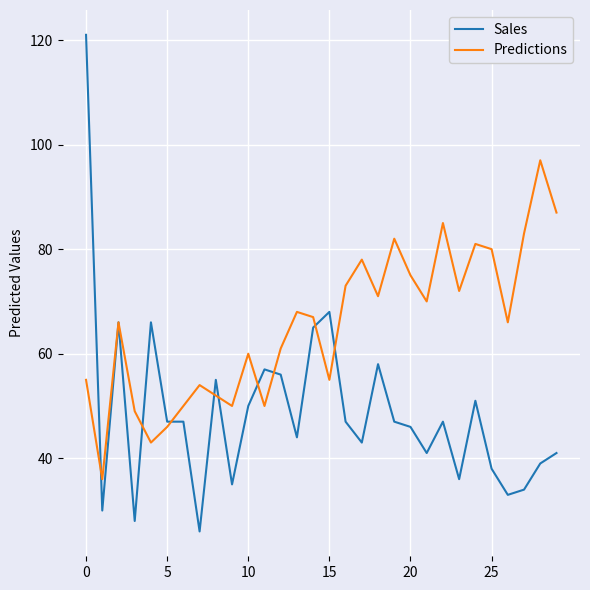

What is the maximum value shown in the chart?

121